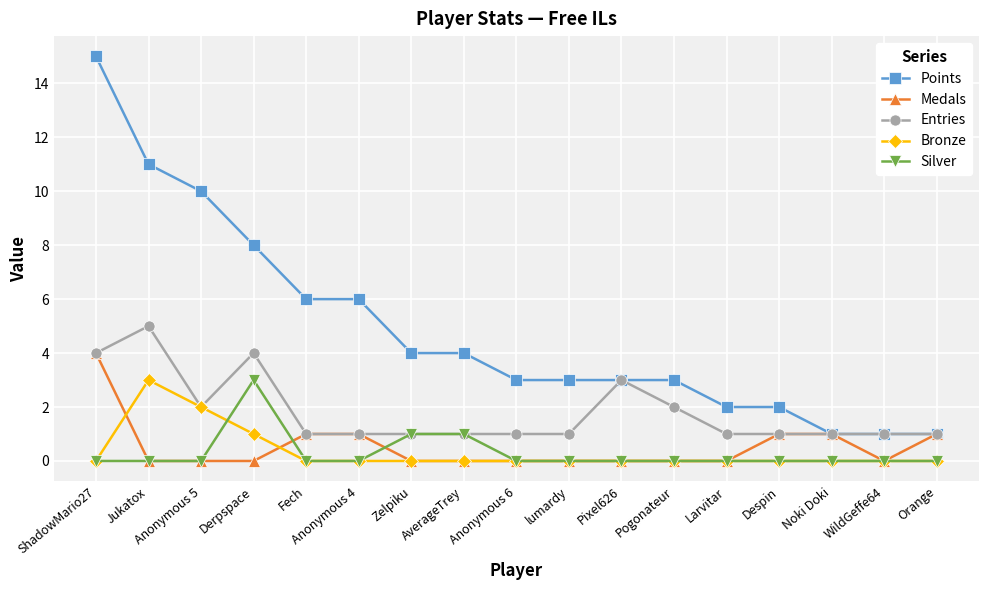

Which label corresponds to the largest value in the chart?

ShadowMario27